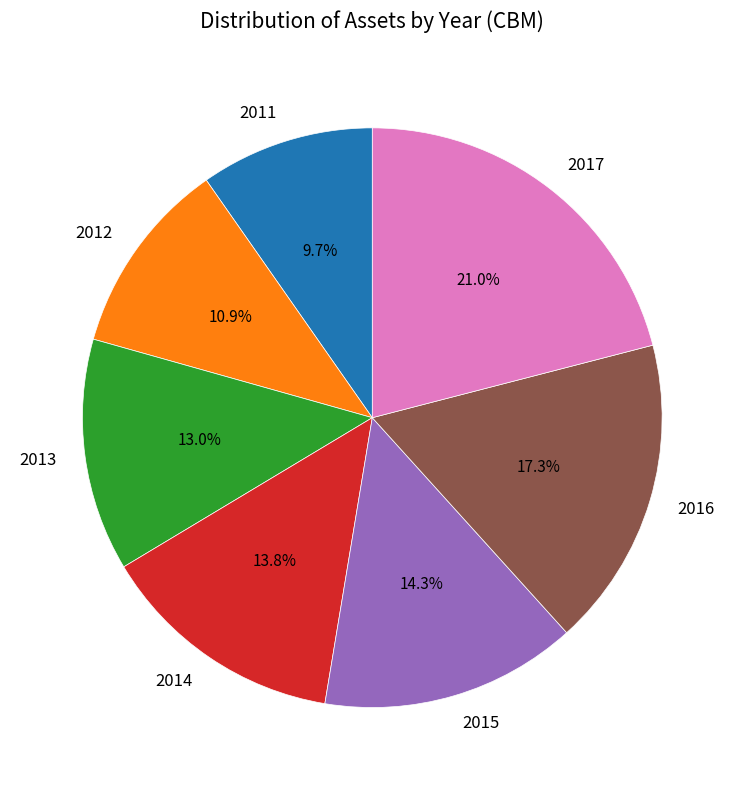

What percentage do 2016 and 2017 together represent?

38.3%